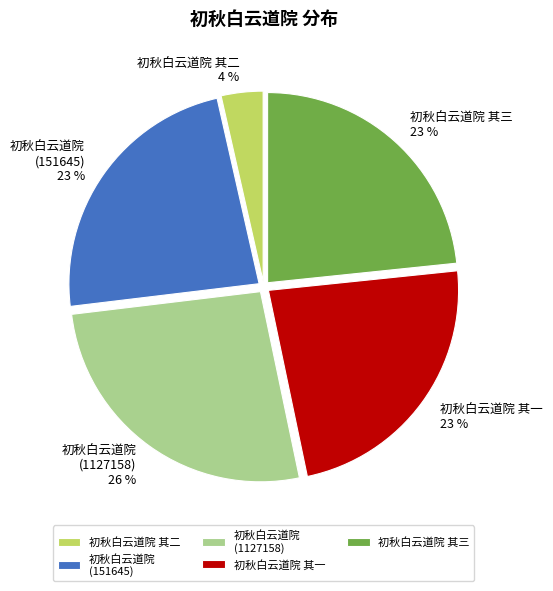

Approximately how many times larger is the value at 初秋白云道院 (1127158) compared to 初秋白云道院 其一?

1.1